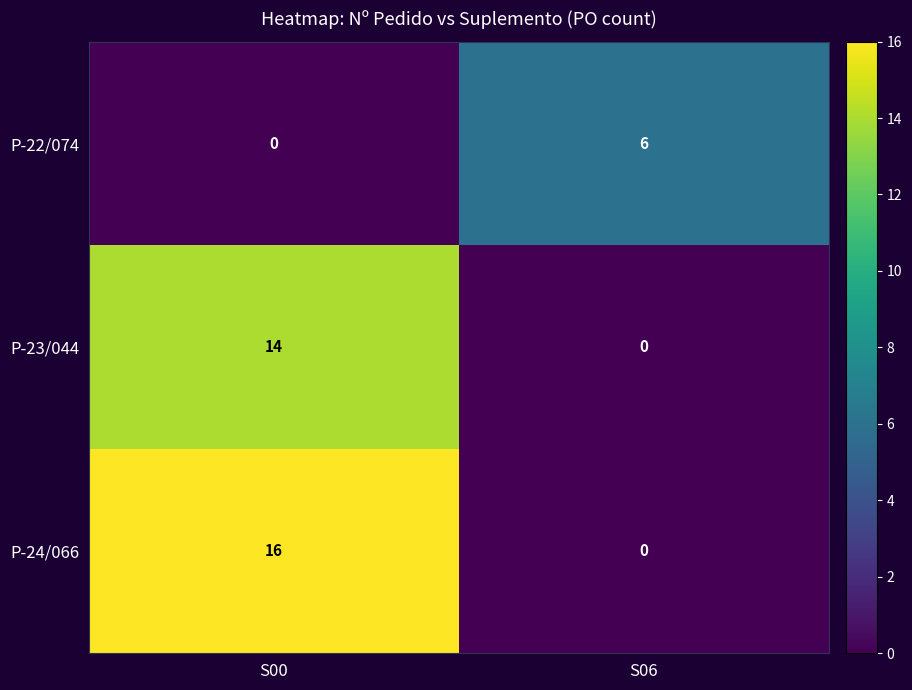

At which category is the sum across all series the highest?

S00